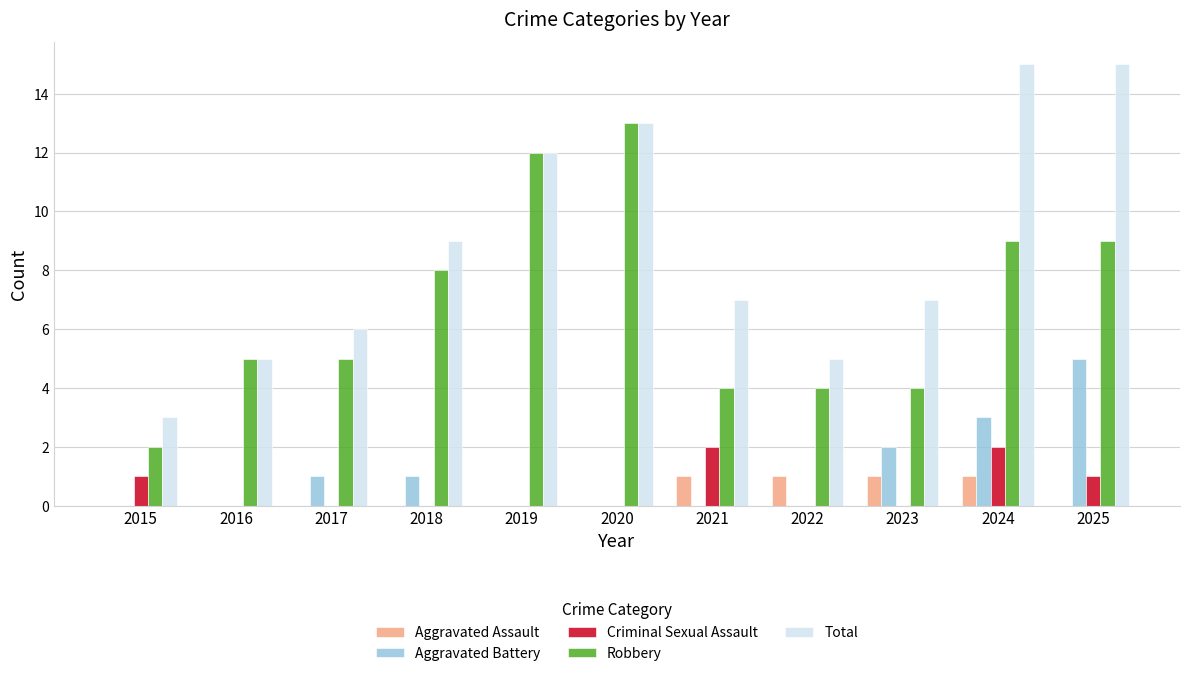

What is the sum of all Robbery values?

75